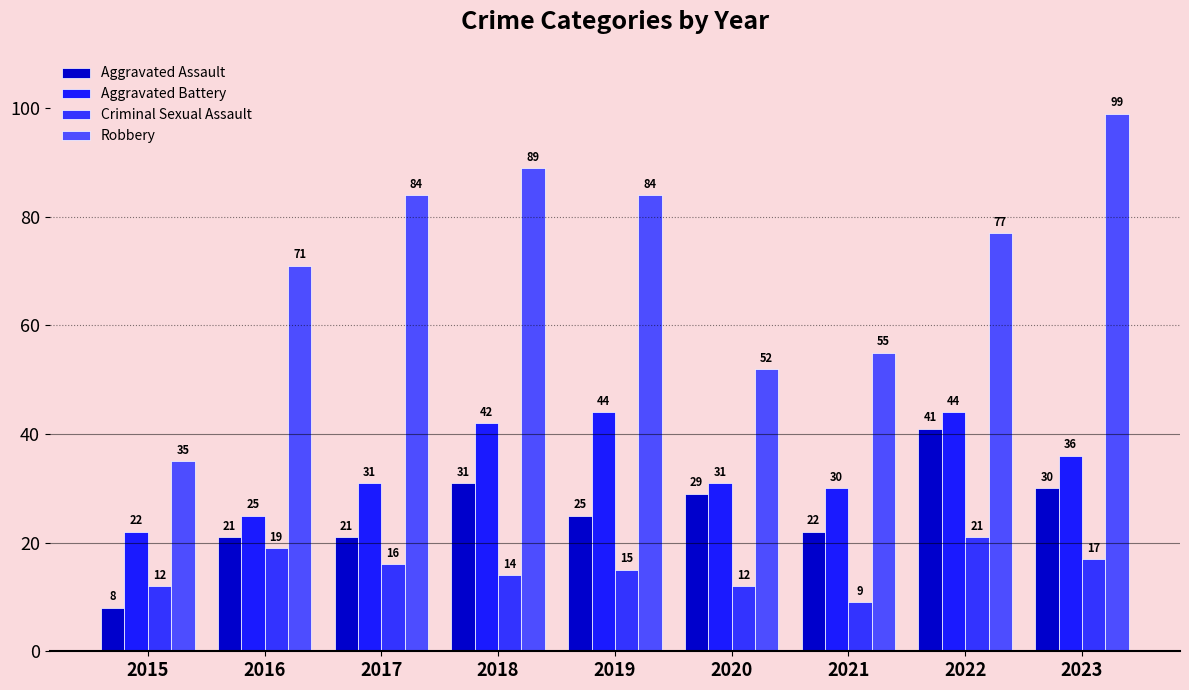

Reading left to right, transcribe all the data shown in this chart.

Aggravated Assault: 8	21	21	31	25	29	22	41	30
Aggravated Battery: 22	25	31	42	44	31	30	44	36
Criminal Sexual Assault: 12	19	16	14	15	12	9	21	17
Robbery: 35	71	84	89	84	52	55	77	99